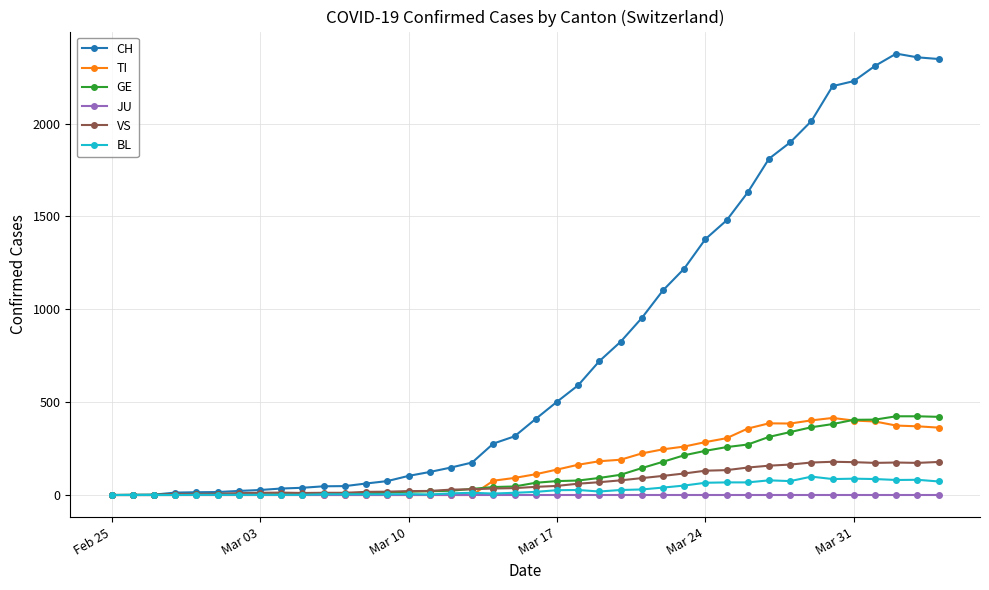

How many values in the CH series are below 410?

20